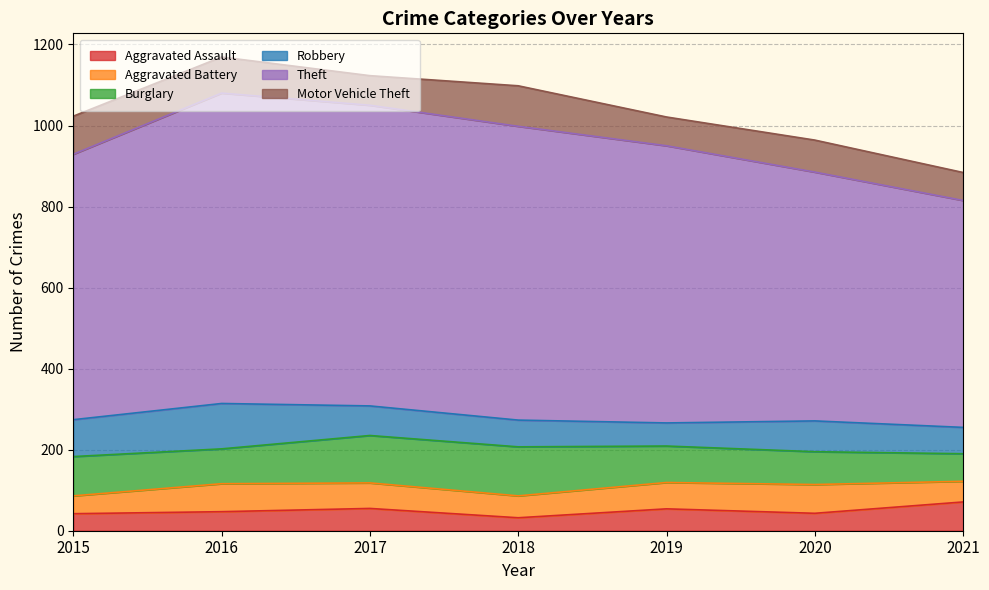

At which label does Motor Vehicle Theft first exceed 79?

2015